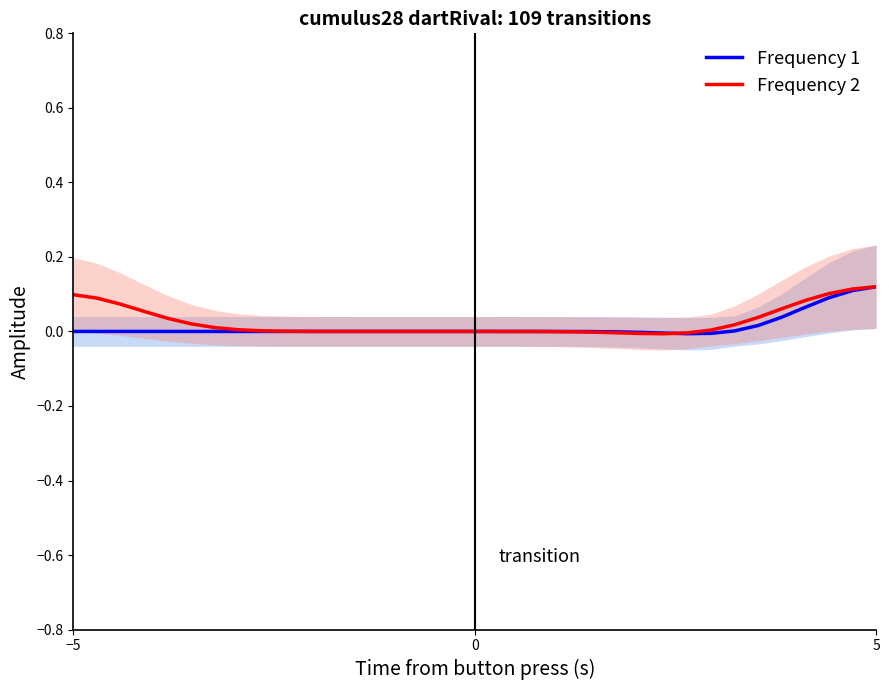

The Frequency 1 series shows 0.0 at 14. True or false?

False